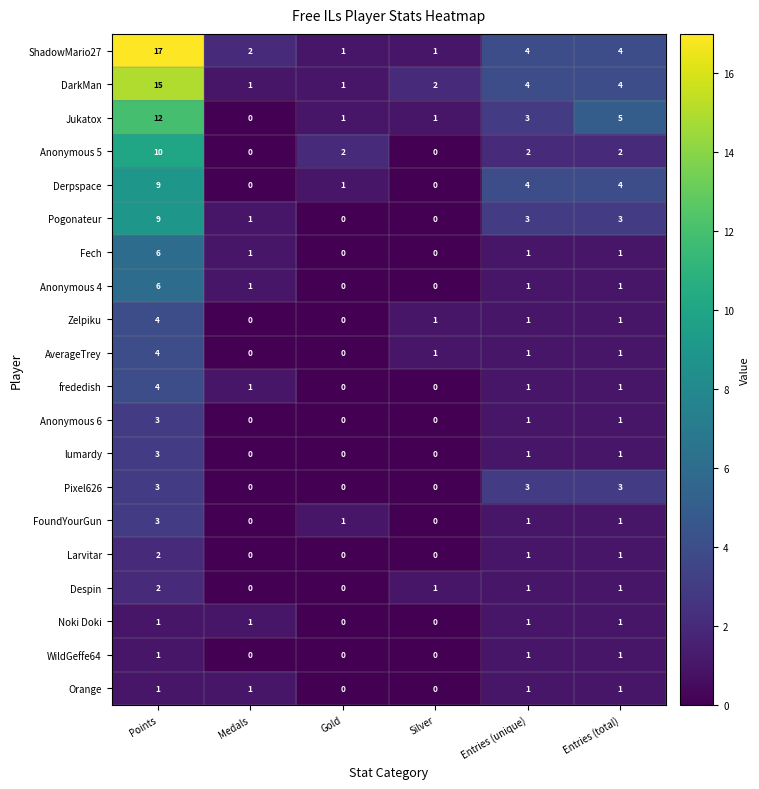

The value of FoundYourGun at Silver is 0. True or false?

True